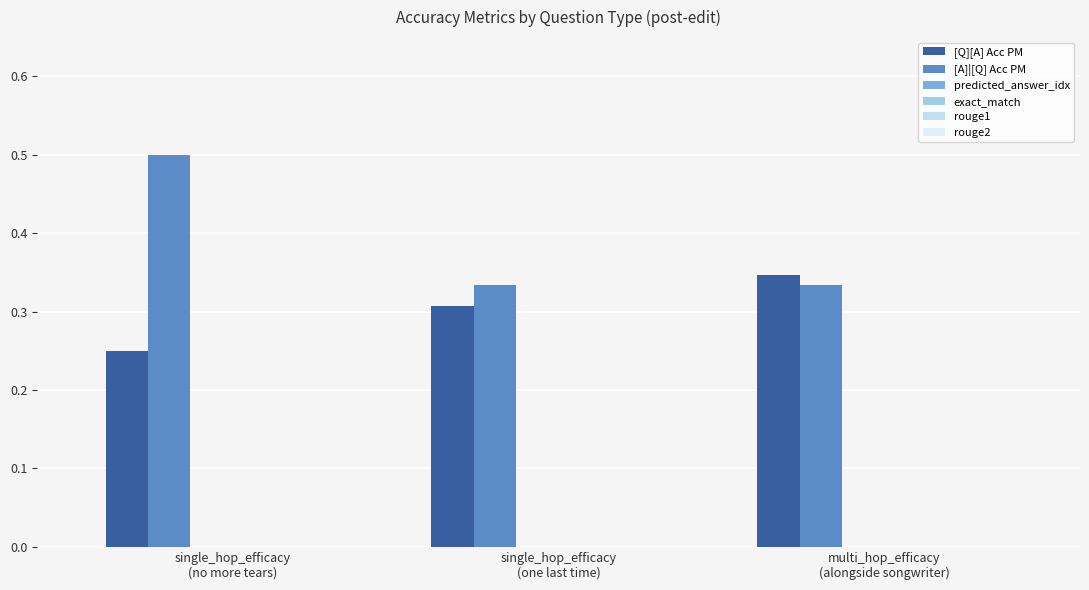

How many groups of bars are there?

3